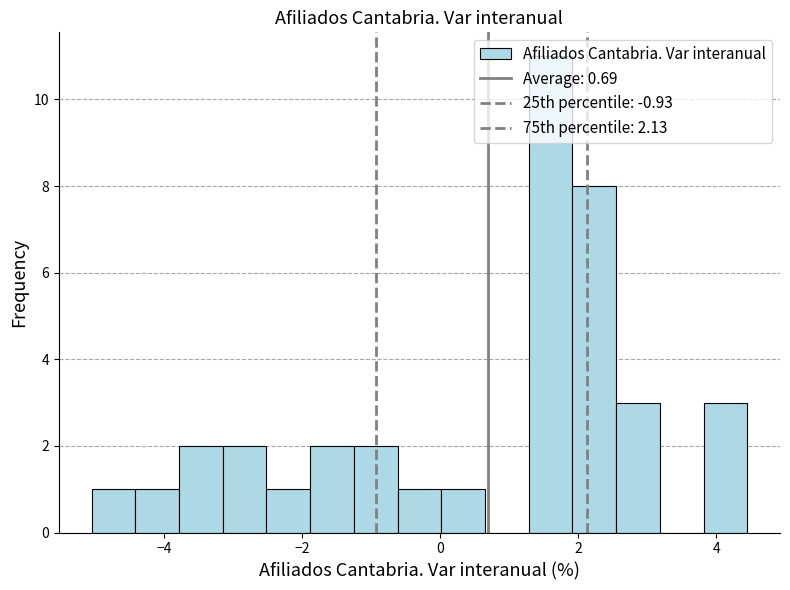

Read against the x-axis, roughly where is the centre of the tallest bar?

1.6